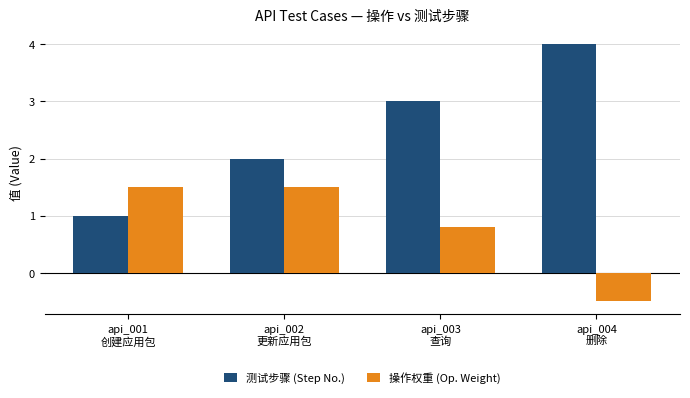

Is the value of 操作权重 (Op. Weight) at api_001
创建应用包 greater than the value of 测试步骤 (Step No.) at api_002
更新应用包?

No